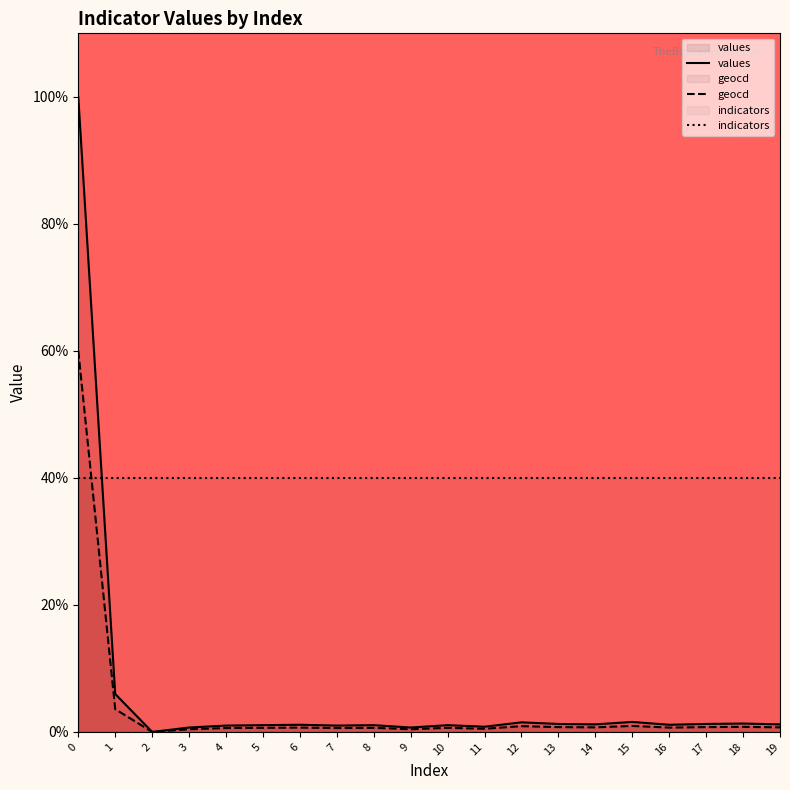

At 12, list the series in order from smallest to largest.

geocd, values, indicators